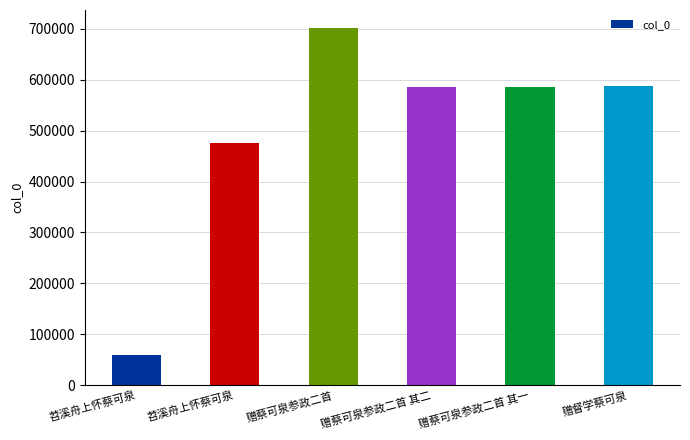

How many distinct data groups are displayed?

1